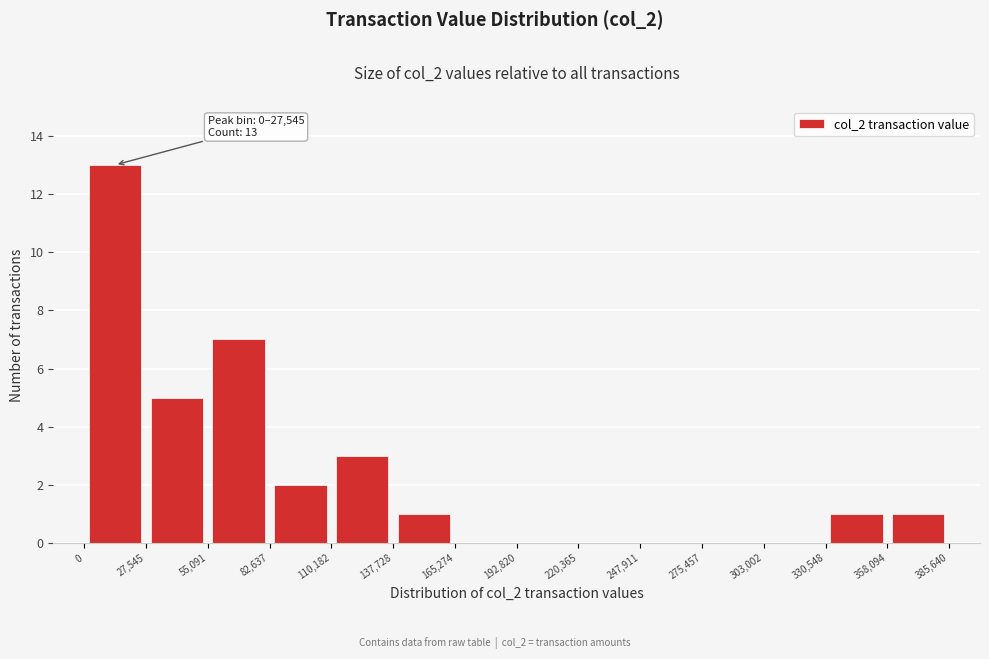

Which range on the x-axis has the tallest bar?

0 to 27,545